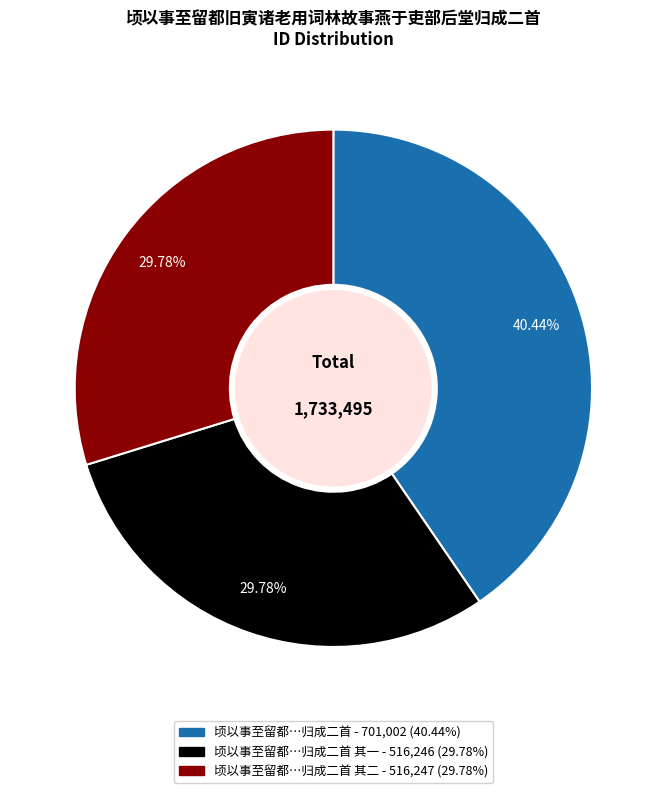

Is there any slice that represents more than half of the pie?

No